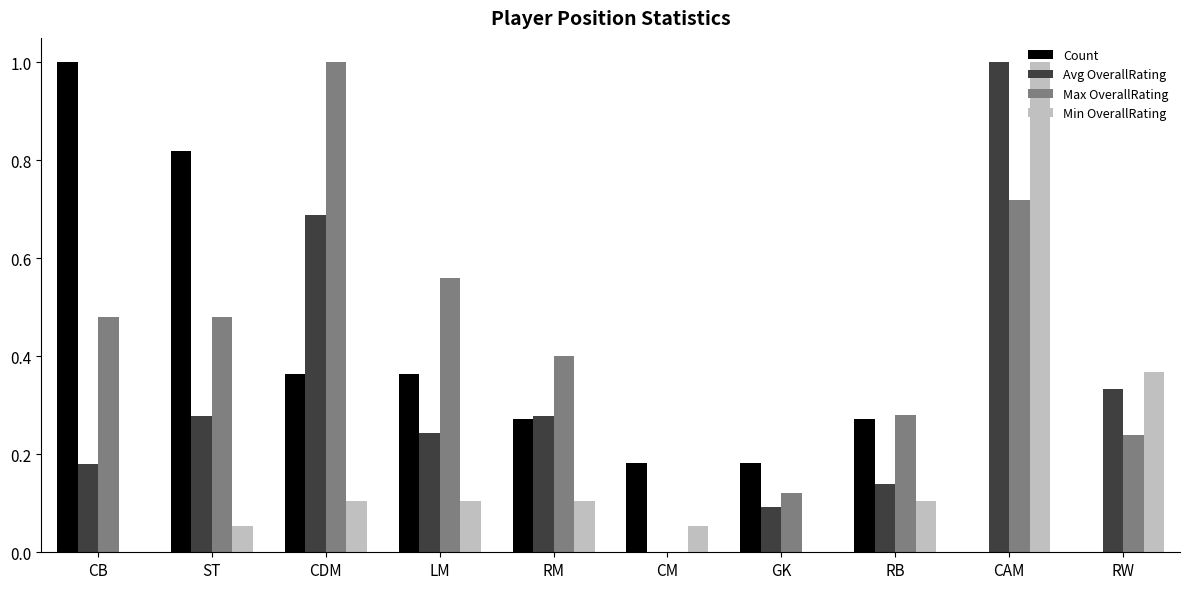

The Min OverallRating series shows 0.0 at CB. True or false?

True